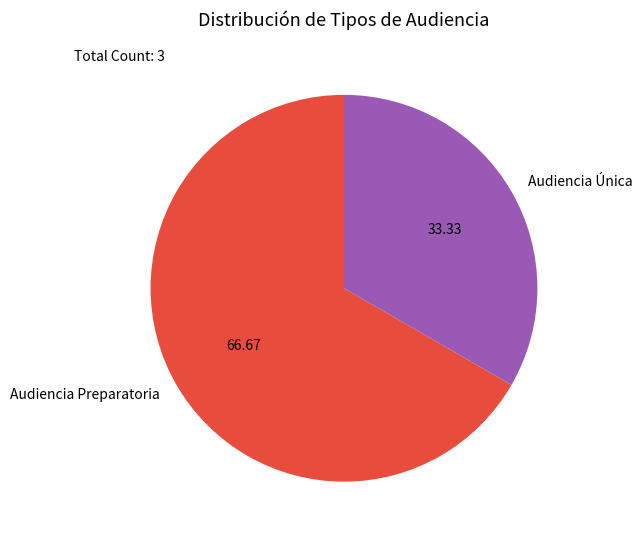

Count the number of slices in the pie.

2